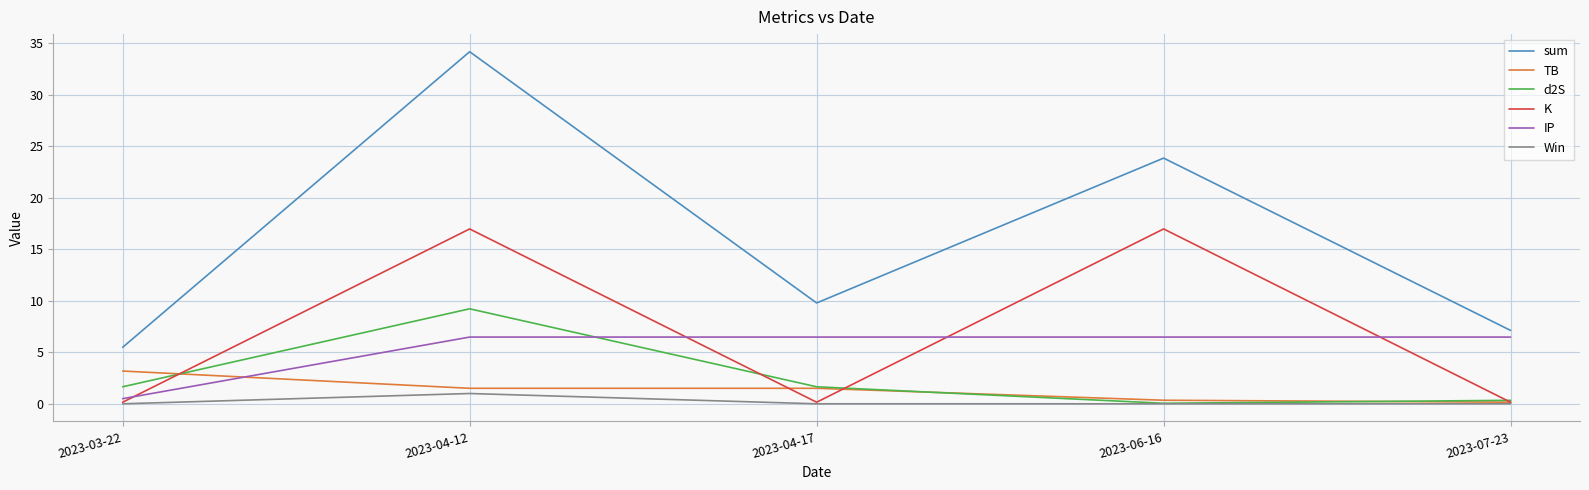

How many lines are shown in the chart?

6